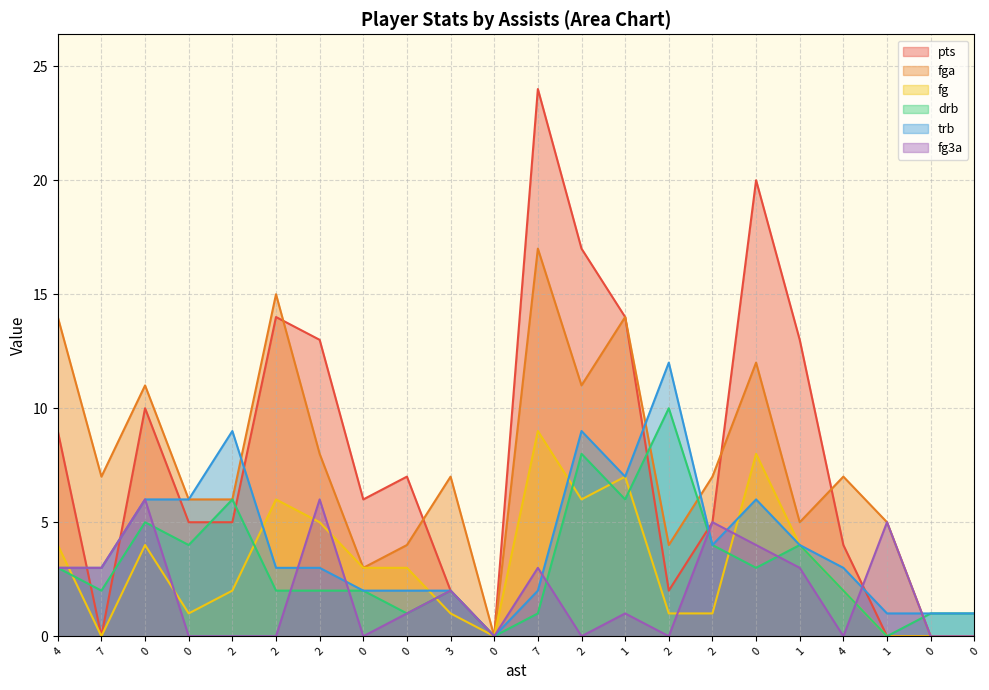

What is the label of the 5th point from the left?

2